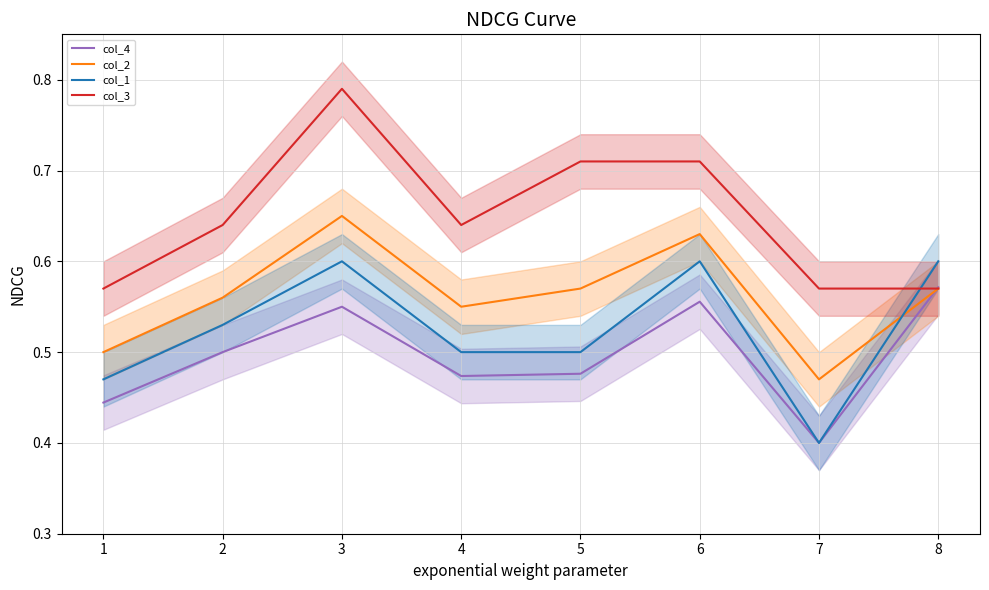

True or false: col_2 and col_4 cross at least once.

True